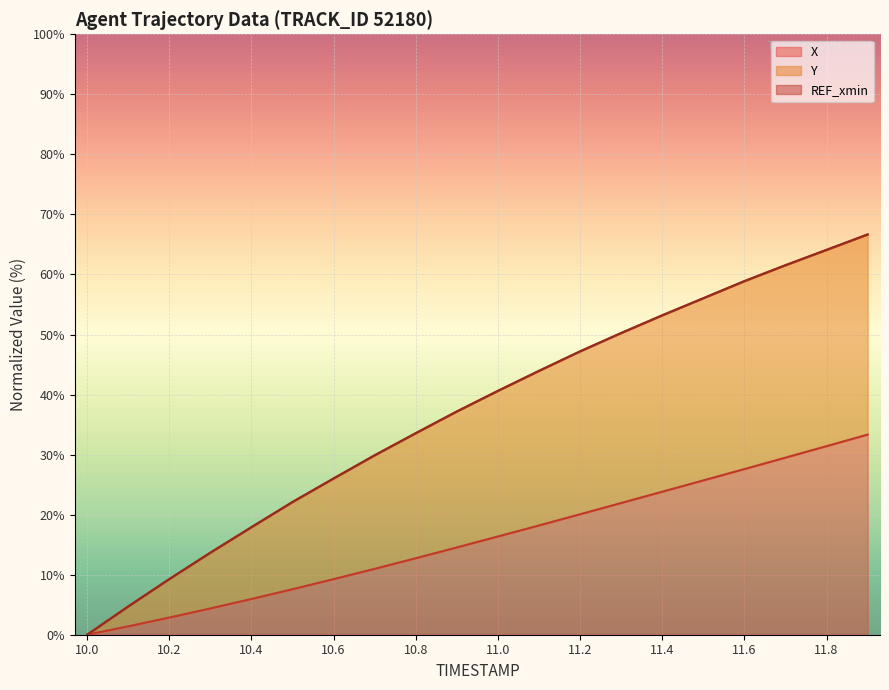

What is the difference between the X values at 11.5 and 10.1?

24.3